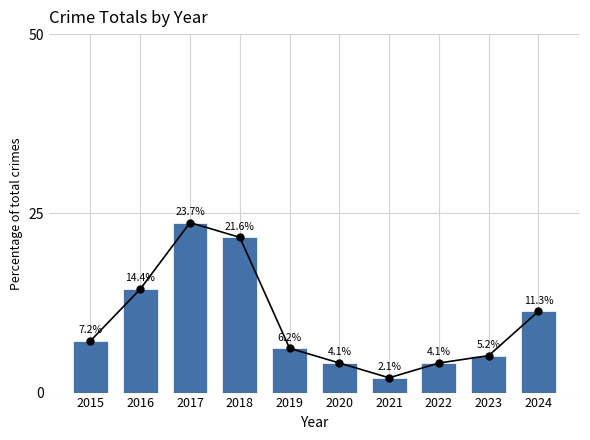

The value at 2018 is 4.7. True or false?

False